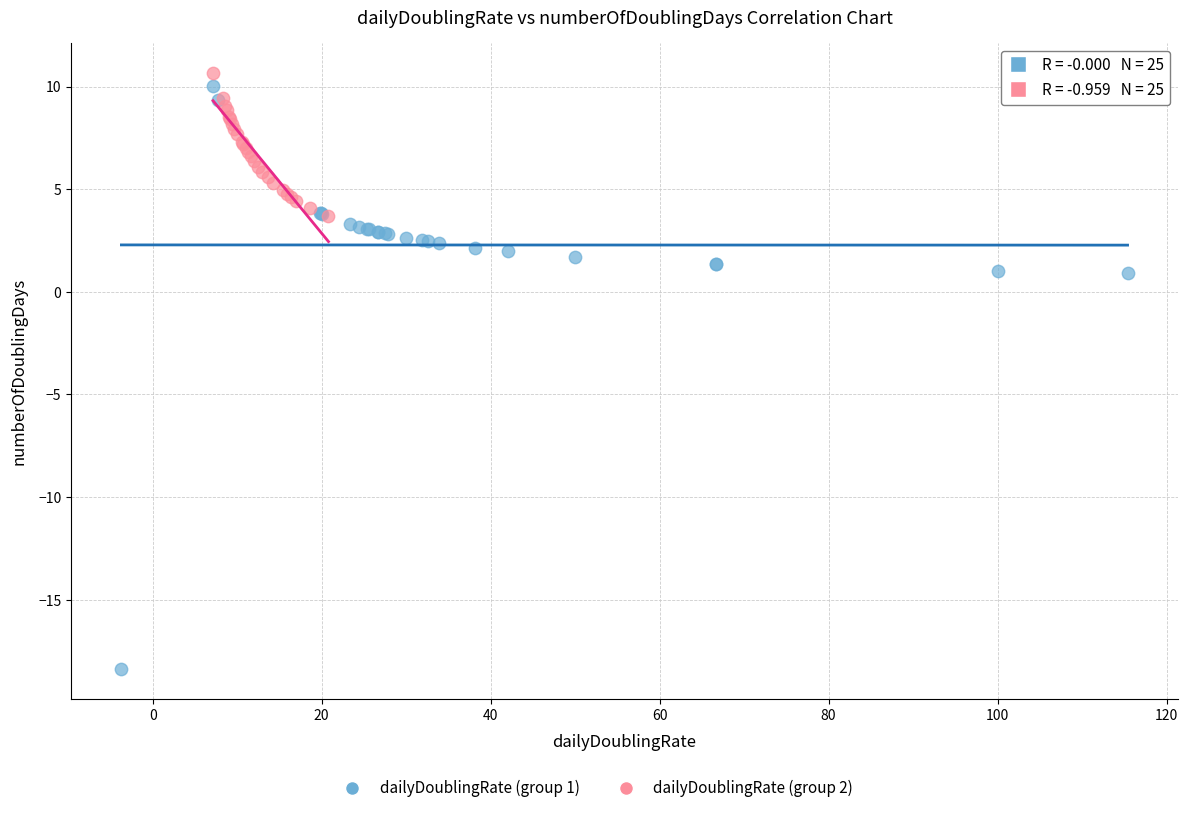

Which series contains the lowest Y value?

dailyDoublingRate (group 1)